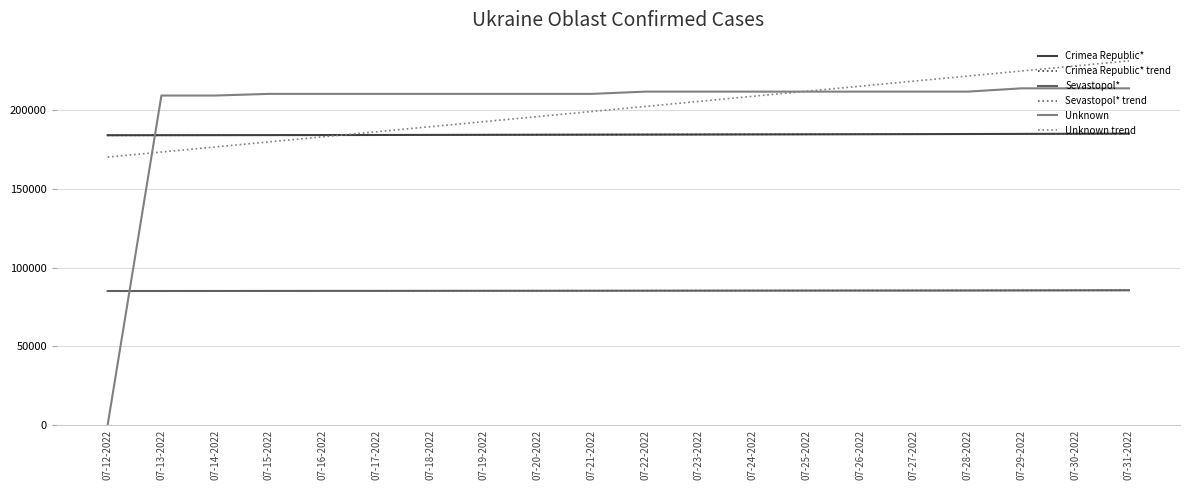

What is the minimum value for Crimea Republic*?

184260.0